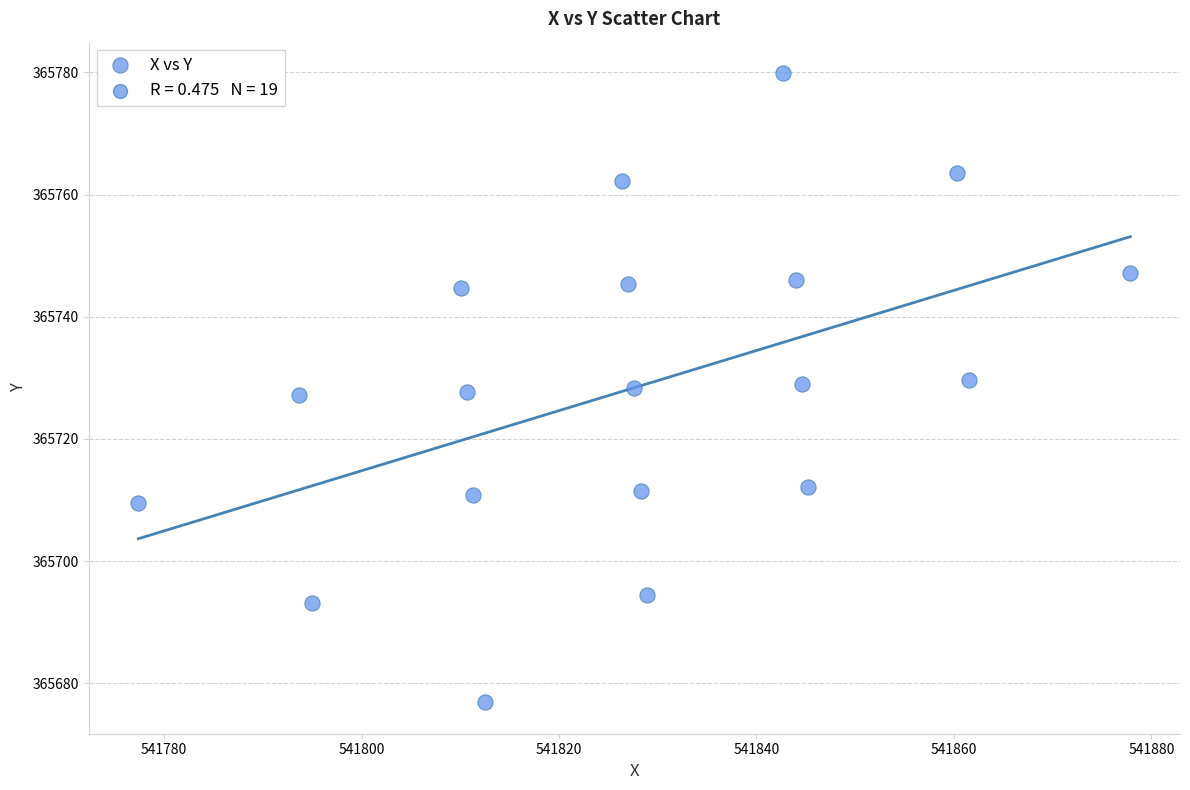

What is the range of Y values (max minus min)?

103.0